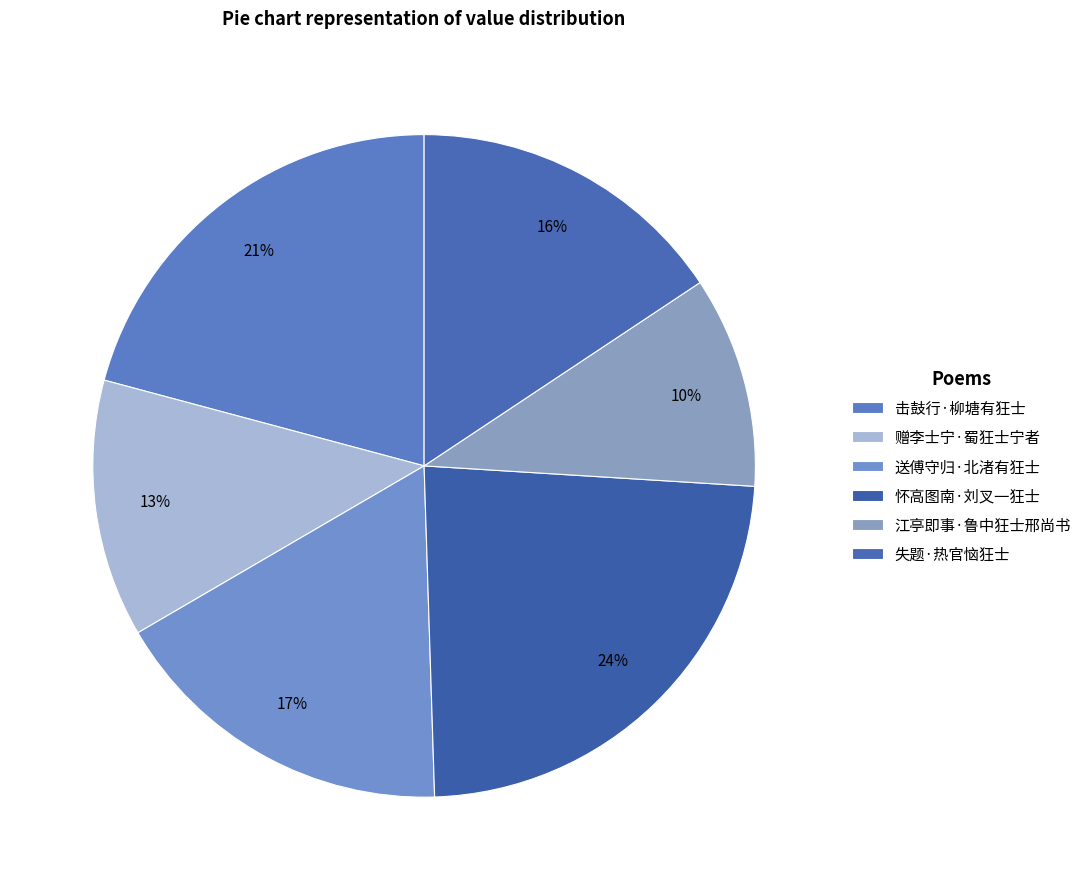

What is the largest slice in the pie chart?

怀高图南·刘叉一狂士